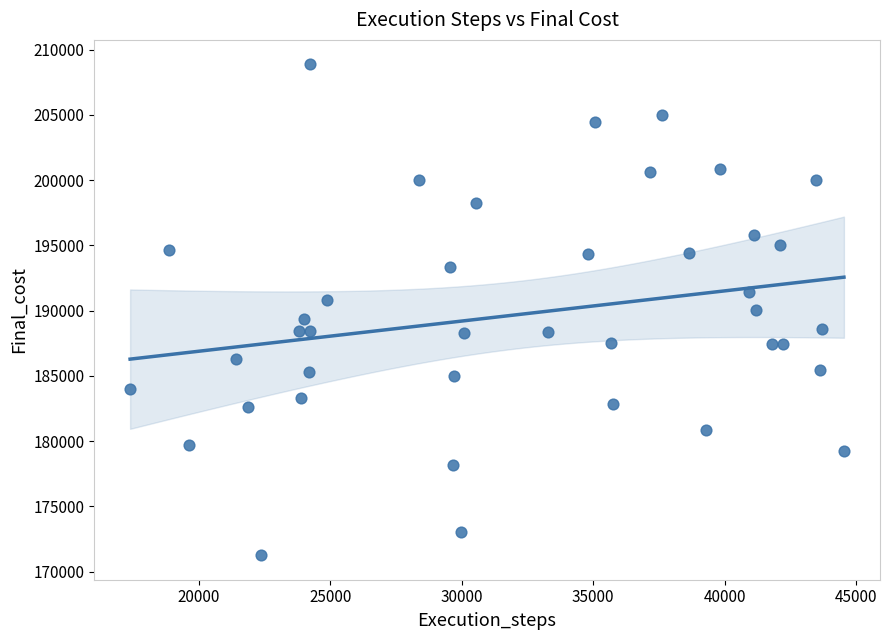

What is the range of X values (max minus min)?

27149